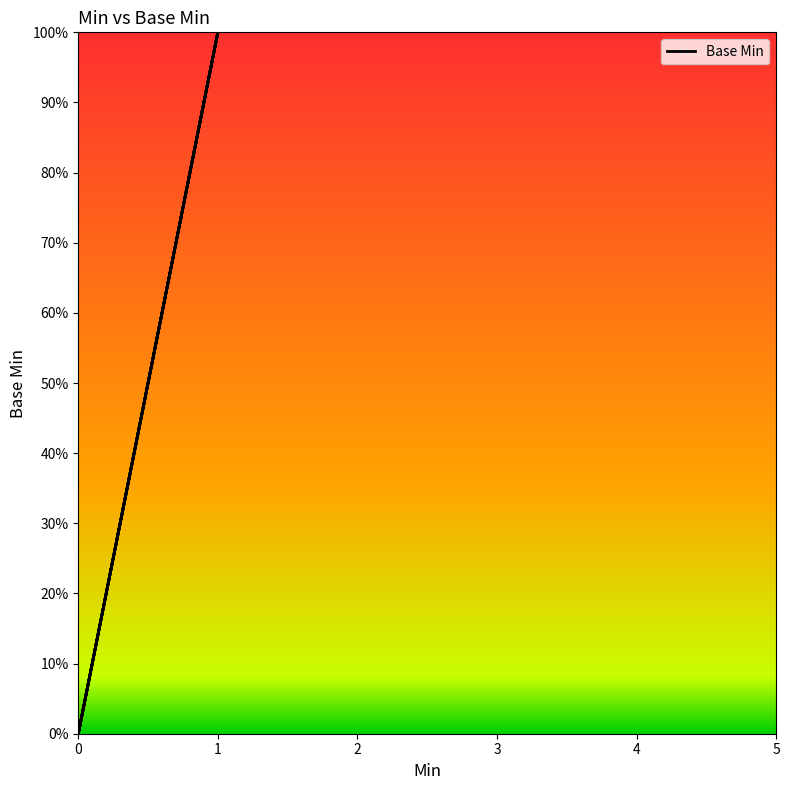

Rank the categories by value from lowest to highest.

0, 0, 0, 0, 1, 1